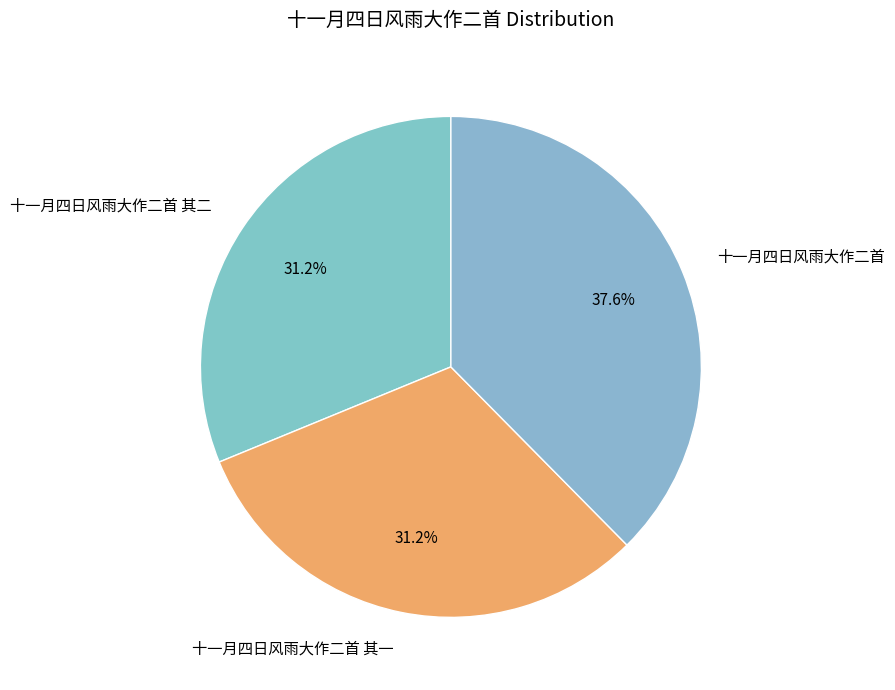

Which category has the biggest portion of the pie?

十一月四日风雨大作二首